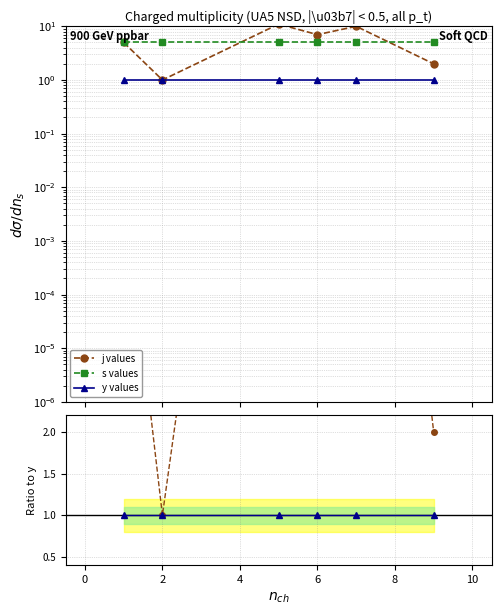

Which series changed the most between −2 and 4?

j values